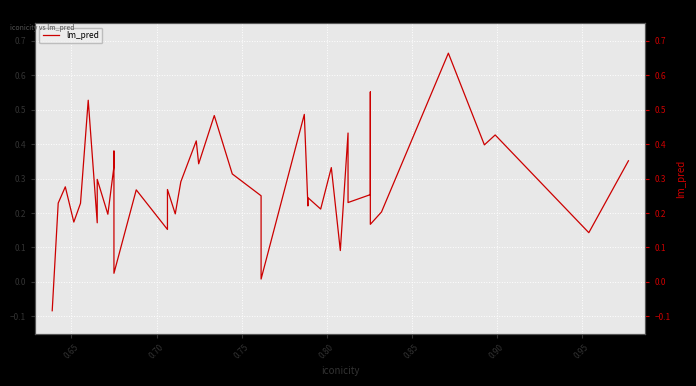

What is the greatest value displayed?

0.7